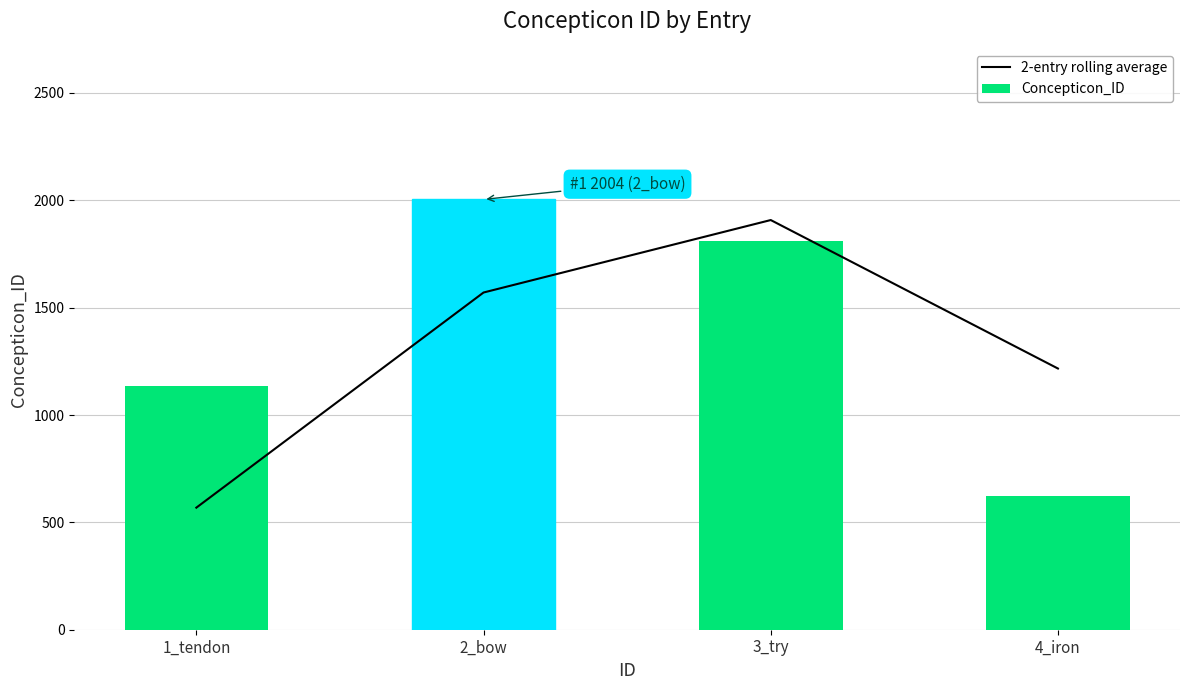

Rank the series at 1_tendon from lowest to highest value.

2-entry rolling average, Concepticon_ID